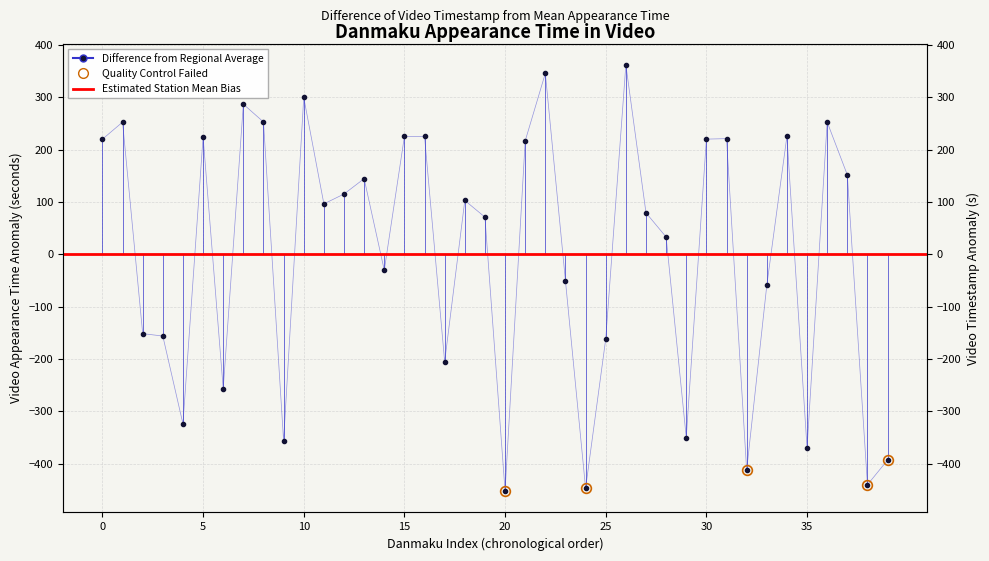

Which label corresponds to the largest value in the chart?

26